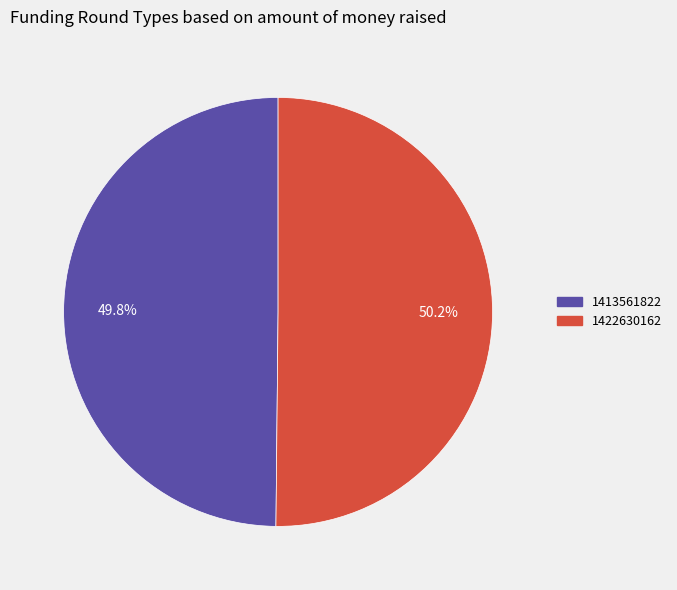

Do 1422630162 and 1413561822 together represent more than half of the pie?

Yes